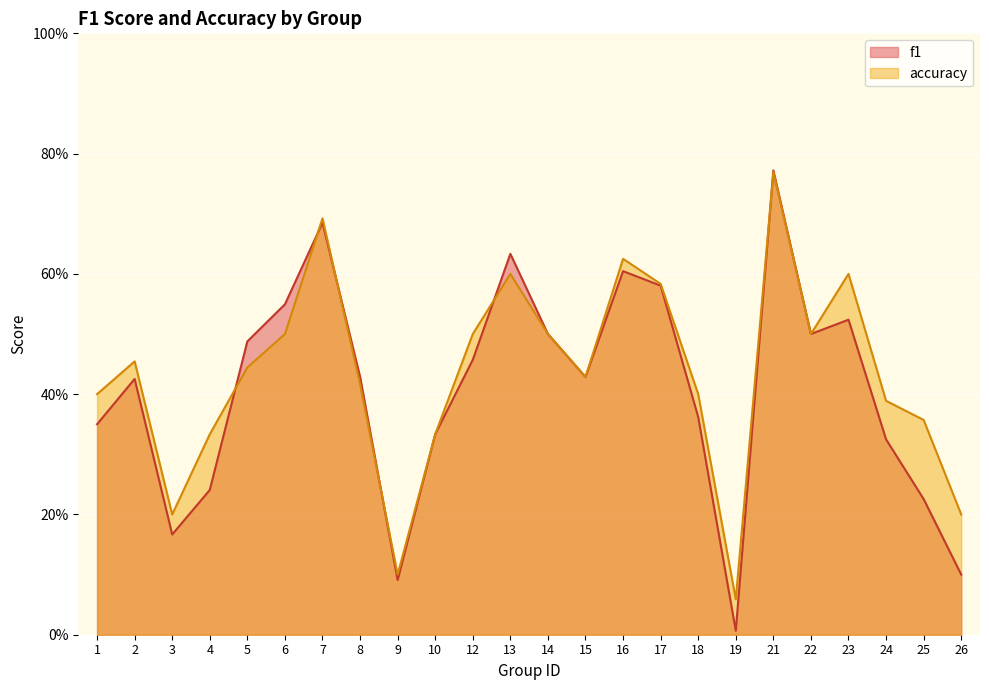

Reading left to right, what are all the values shown in this chart?

f1: 0.3	0.4	0.2	0.2	0.5	0.5	0.7	0.4	0.1	0.3	0.5	0.6	0.5	0.4	0.6	0.6	0.4	0.0	0.8	0.5	0.5	0.3	0.2	0.1
accuracy: 0.4	0.5	0.2	0.3	0.4	0.5	0.7	0.4	0.1	0.3	0.5	0.6	0.5	0.4	0.6	0.6	0.4	0.1	0.8	0.5	0.6	0.4	0.4	0.2